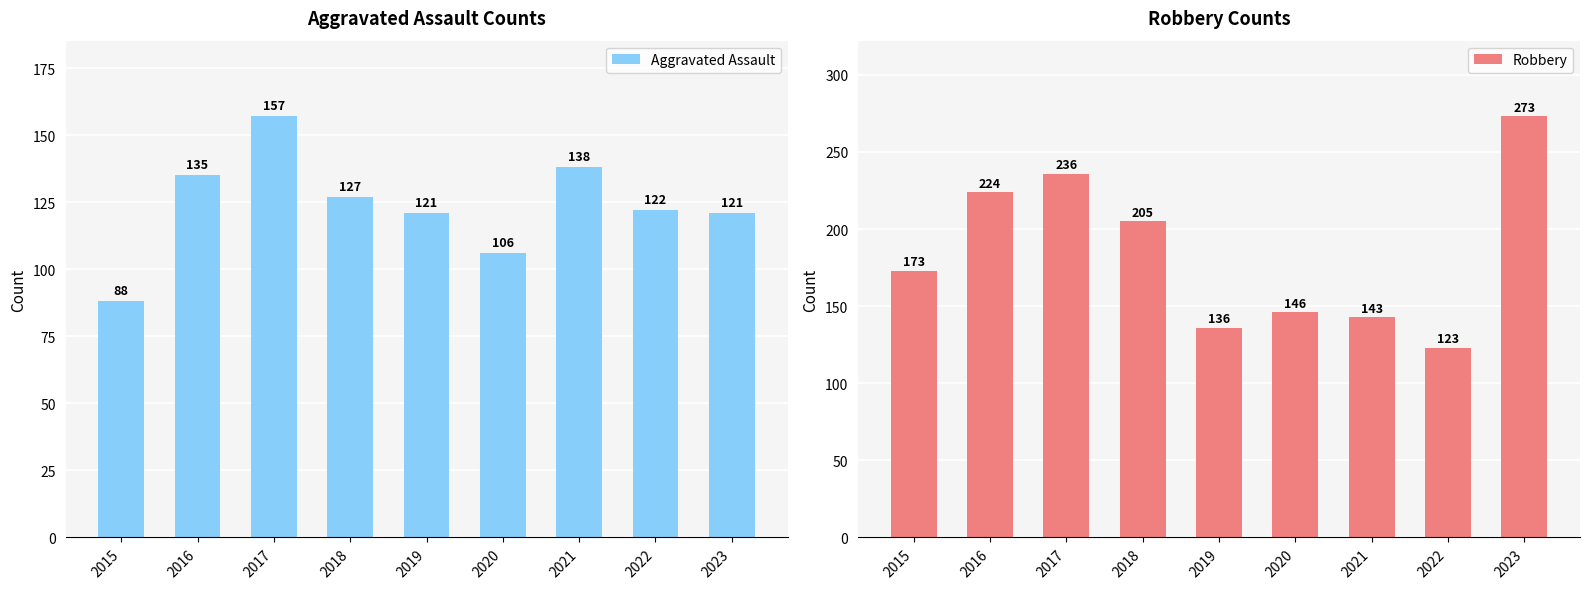

What is the lowest value of the Robbery series?

123